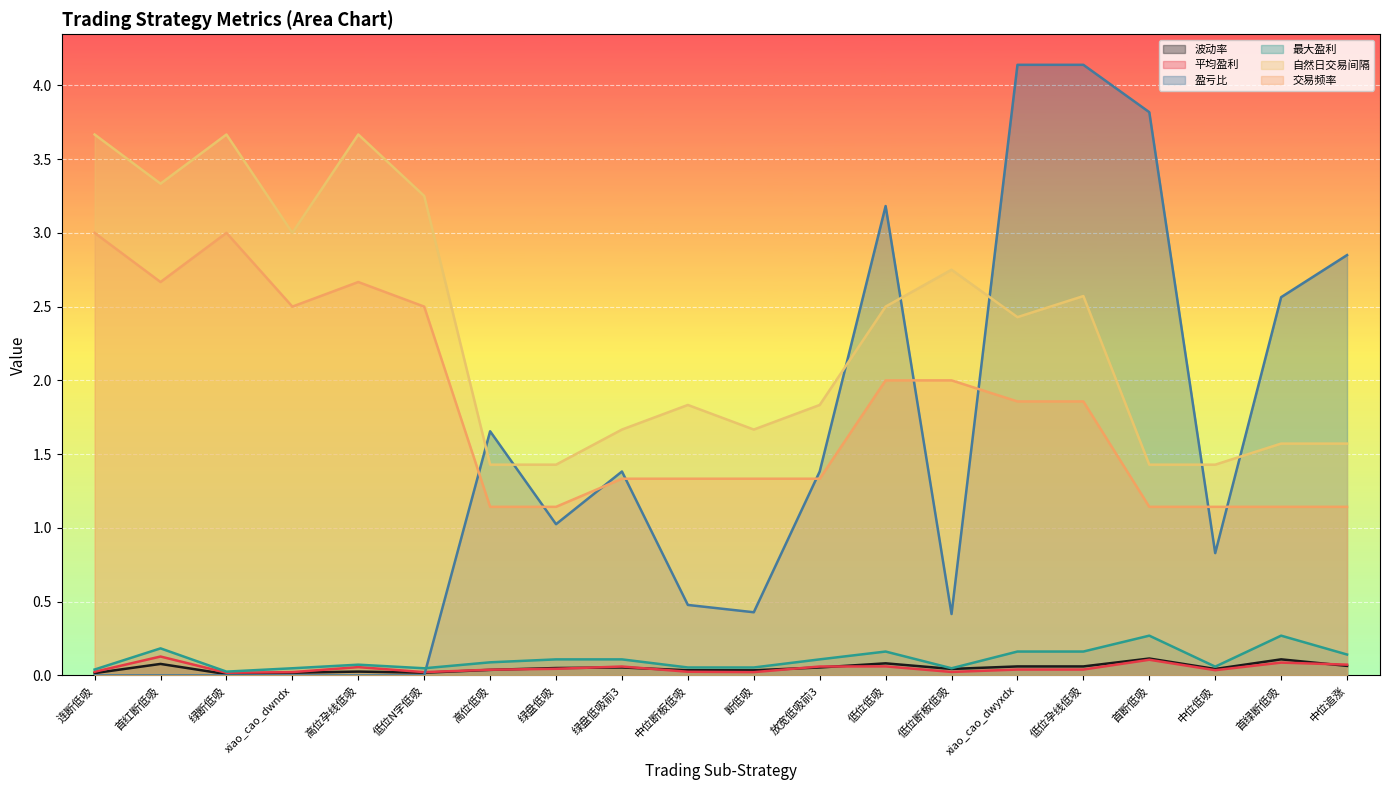

True or false: 交易频率 has a value of 1.9 at 低位孕线低吸.

True